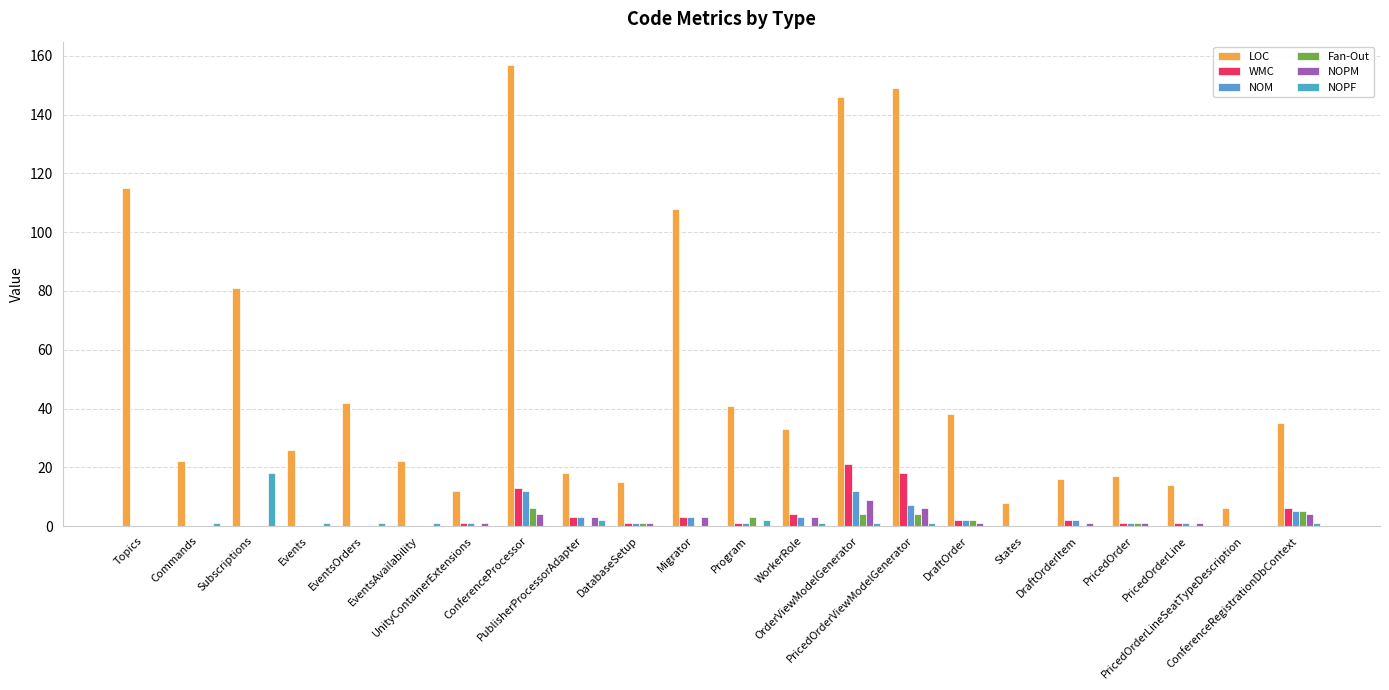

At which category is the sum across all series the highest?

OrderViewModelGenerator